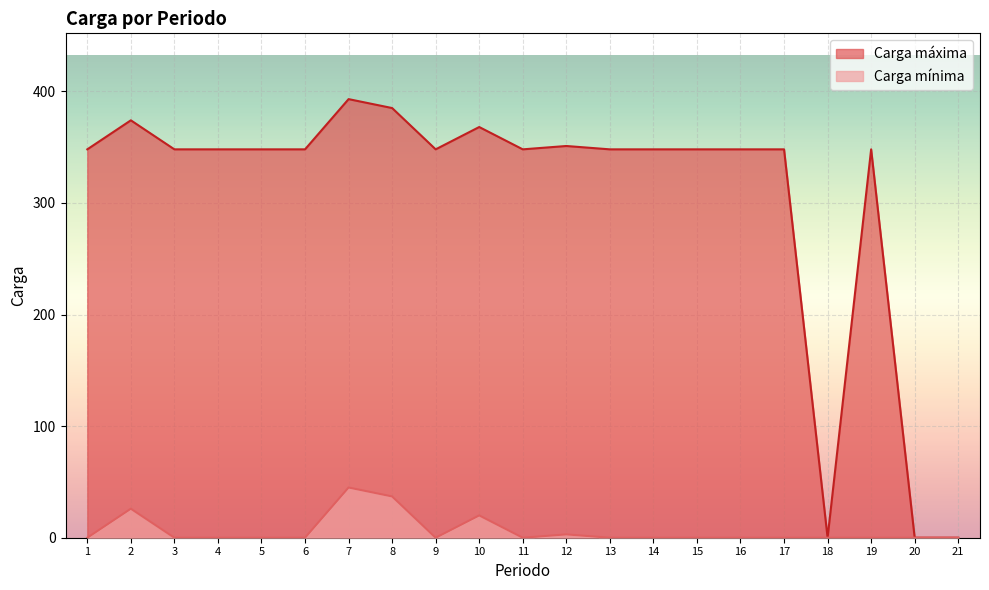

Does the chart display data point markers on the line(s)?

No